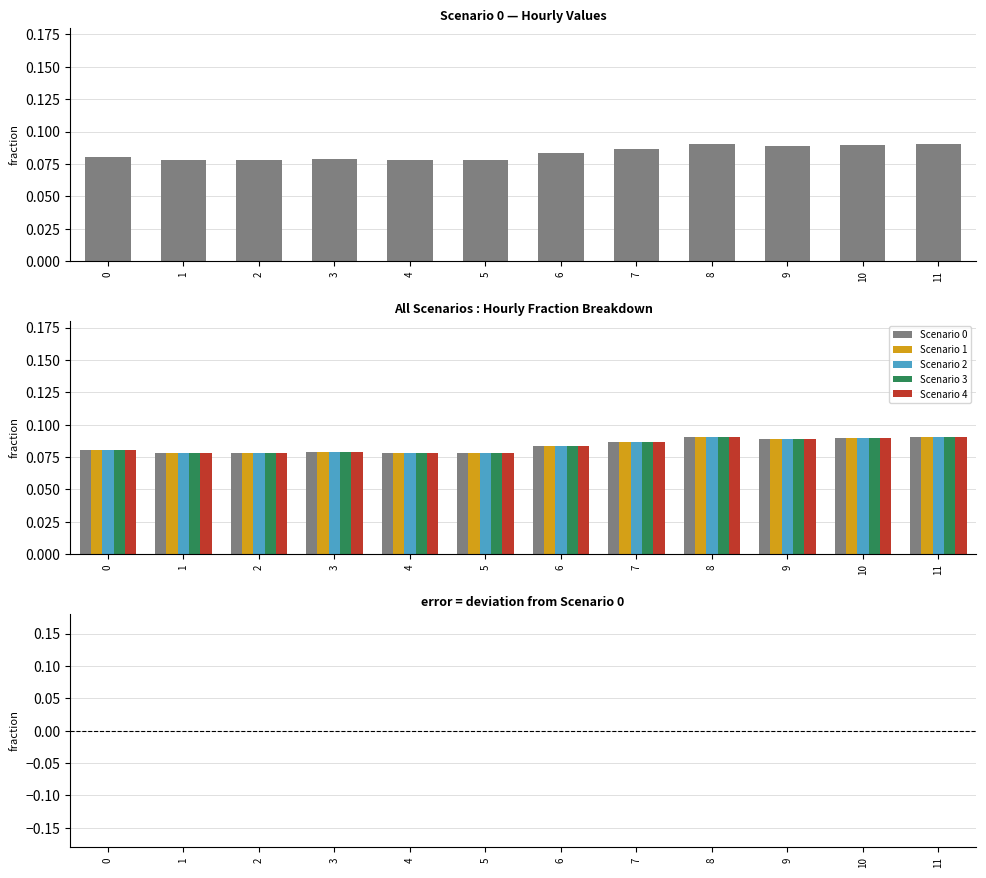

The value of Scenario 3 at 4 is 0.0. True or false?

False